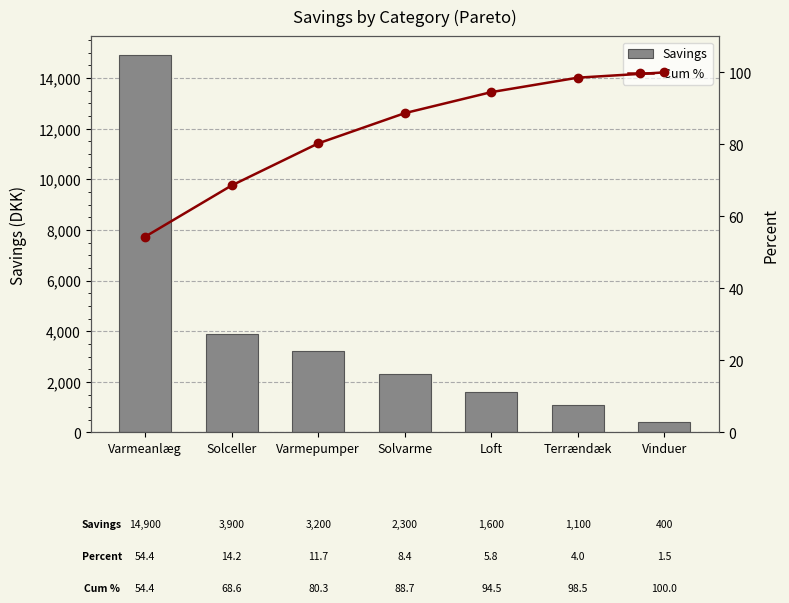

What is the difference between the highest and lowest values at Solceller?

3831.4